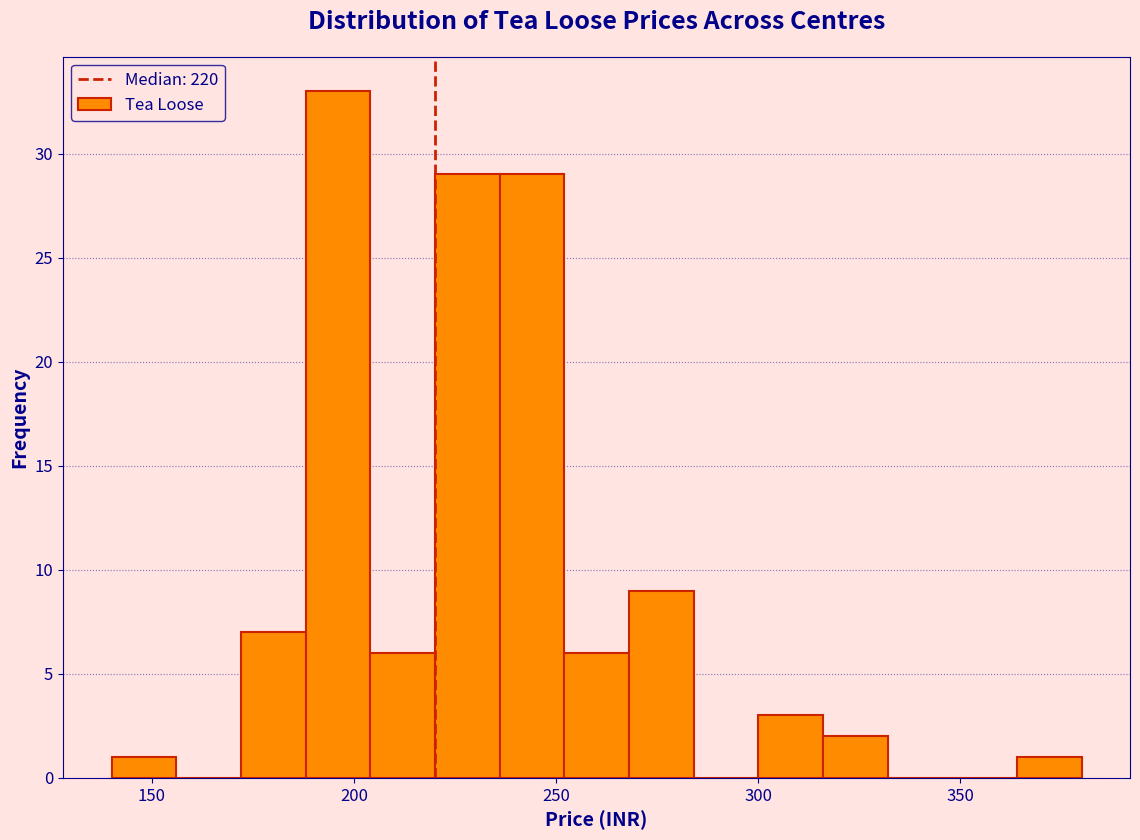

Read against the x-axis, roughly where is the centre of the tallest bar?

195